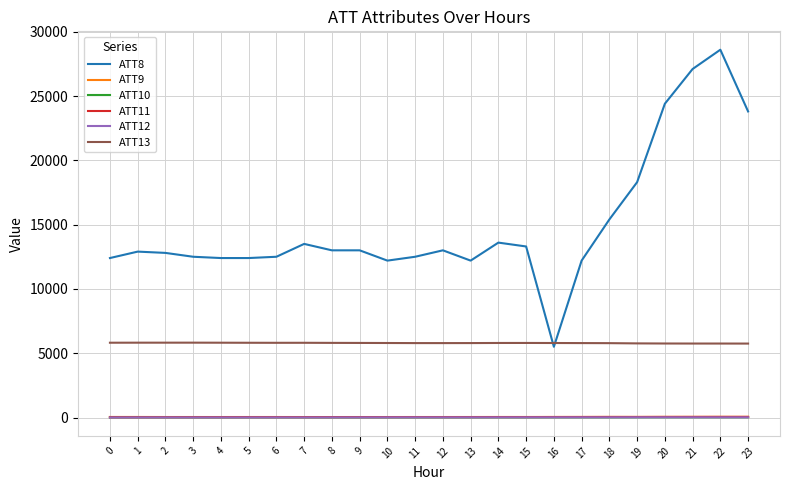

True or false: ATT13 and ATT12 intersect in this chart.

False